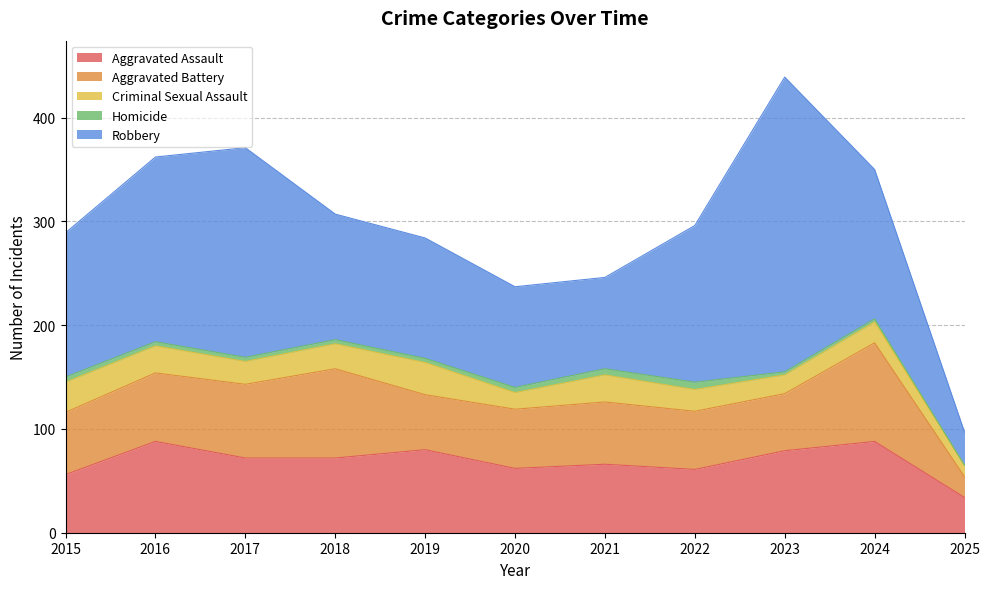

Where does the Homicide series first go above 4?

2015